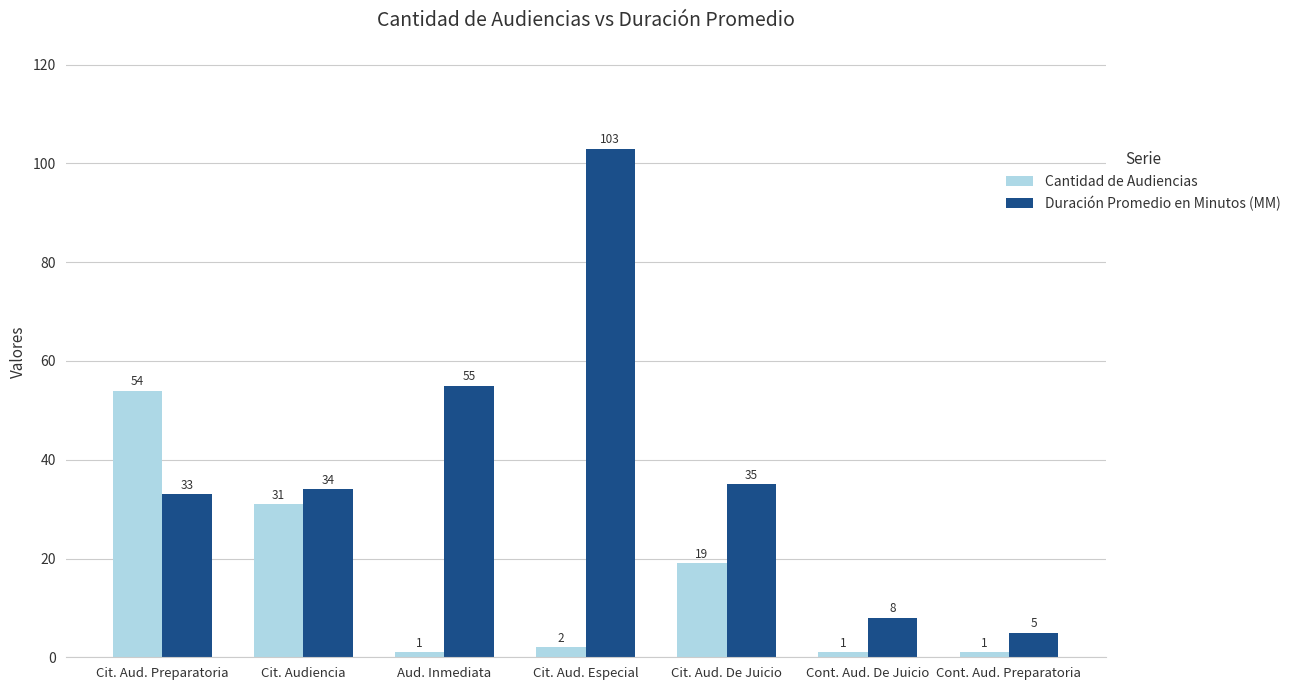

Is it true that Cantidad de Audiencias equals 54 at Cit. Aud. Preparatoria?

True